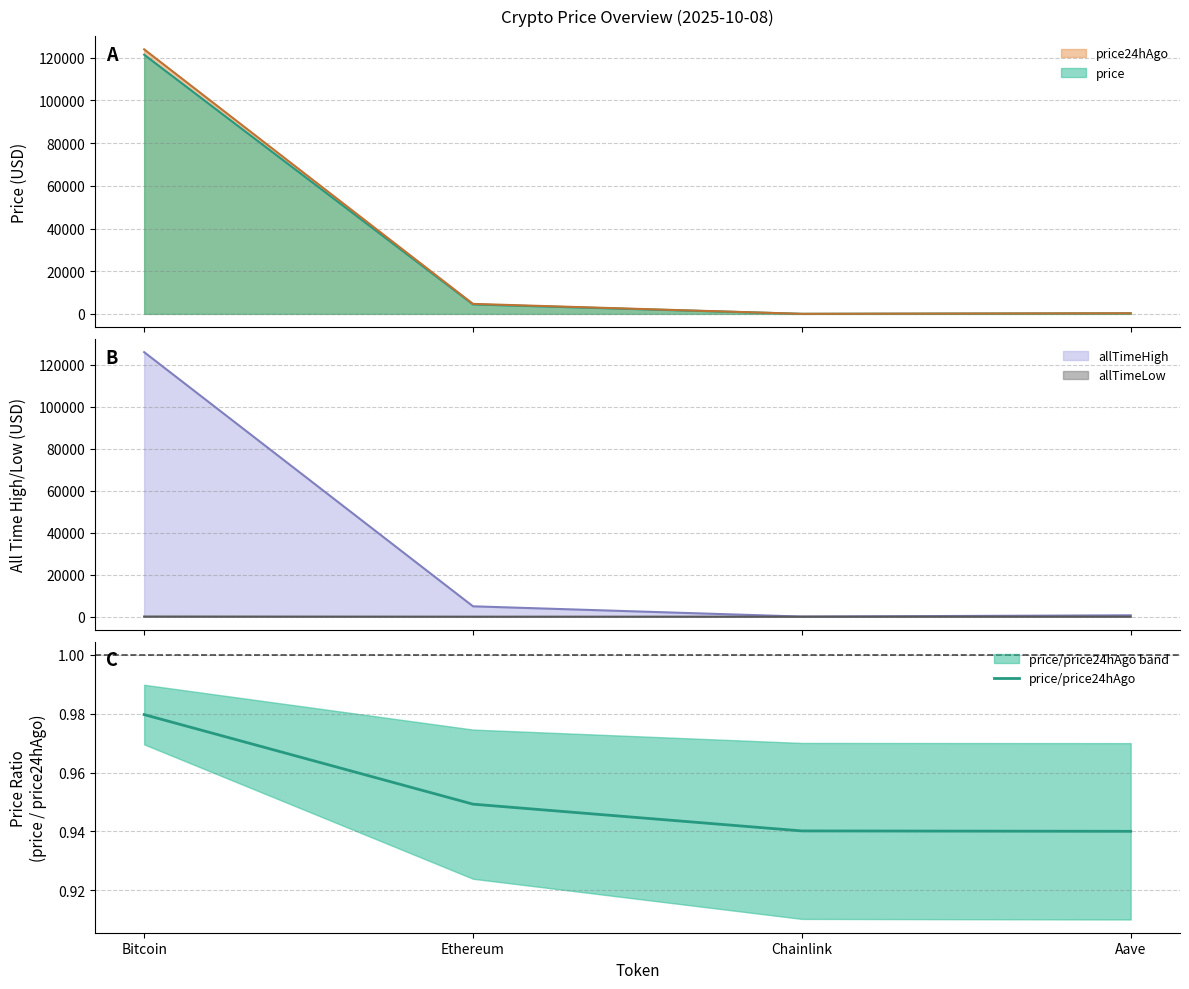

What is the minimum value shown in the chart?

0.9